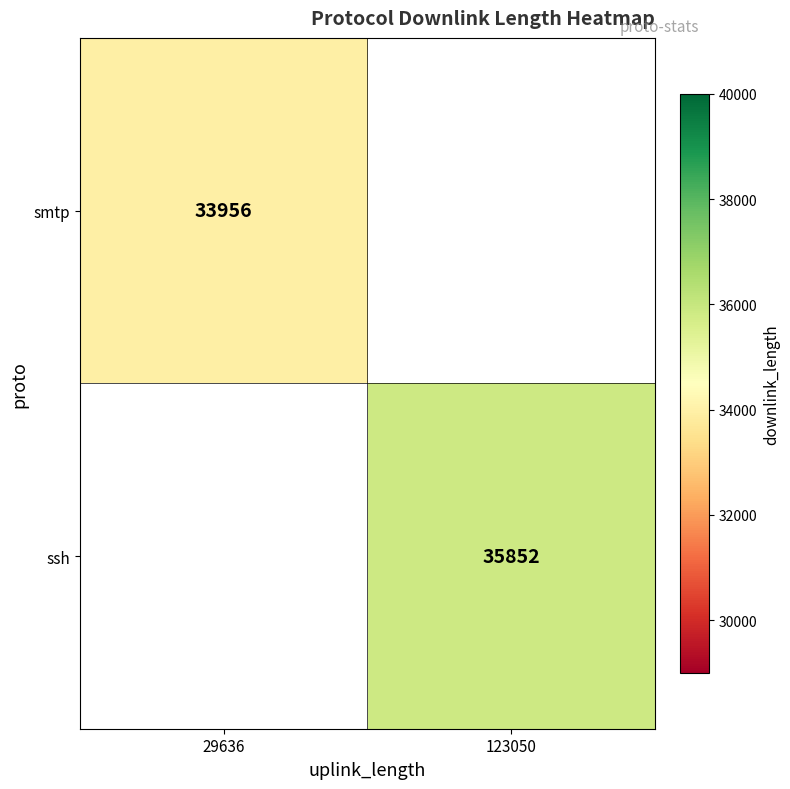

Which has a higher value, 29636 or 123050?

123050